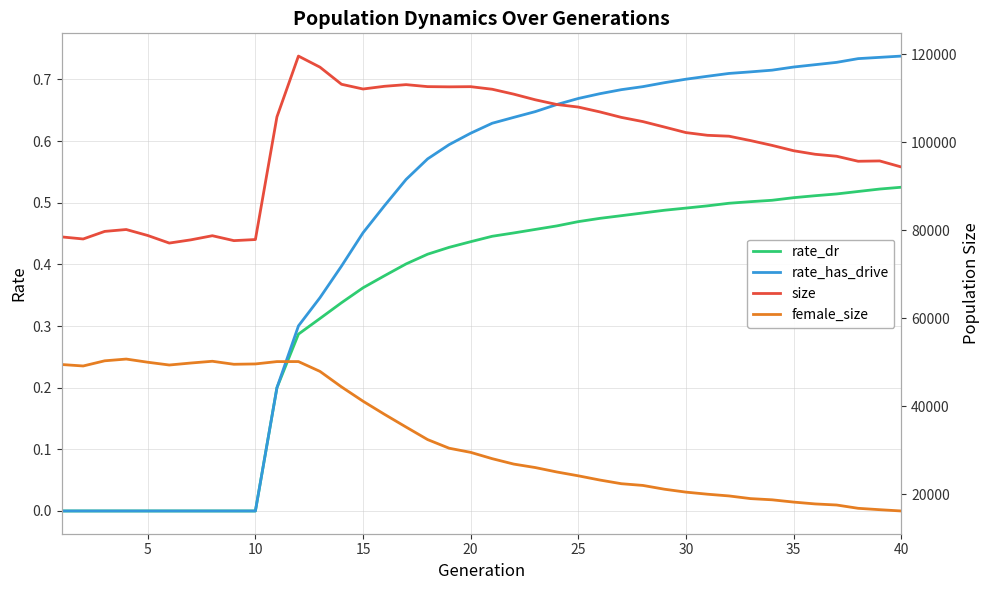

The rate_has_drive series shows 0.5 at 35. True or false?

False